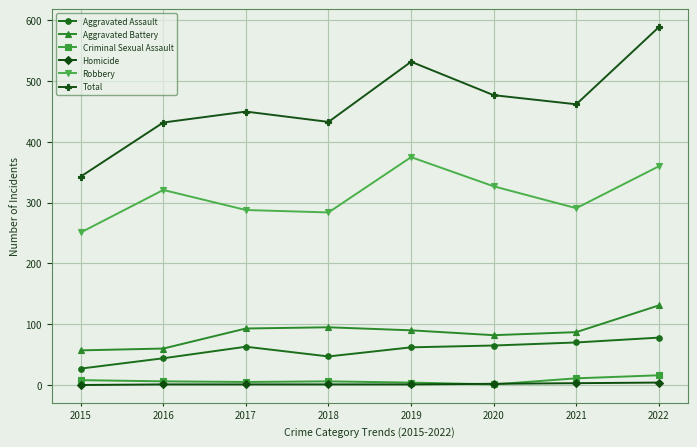

What is the greatest value displayed?

589